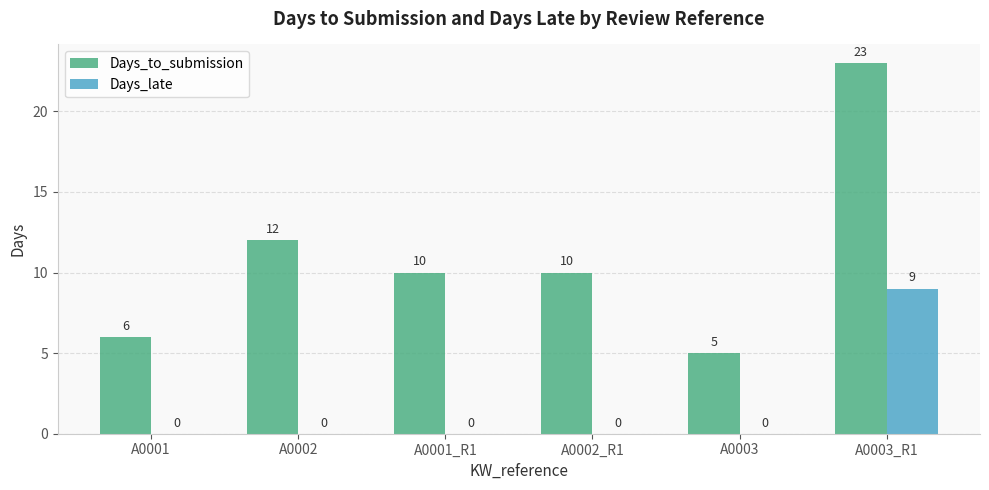

Reading left to right, transcribe all the data shown in this chart.

Days_to_submission: 6	12	10	10	5	23
Days_late: 0	0	0	0	0	9